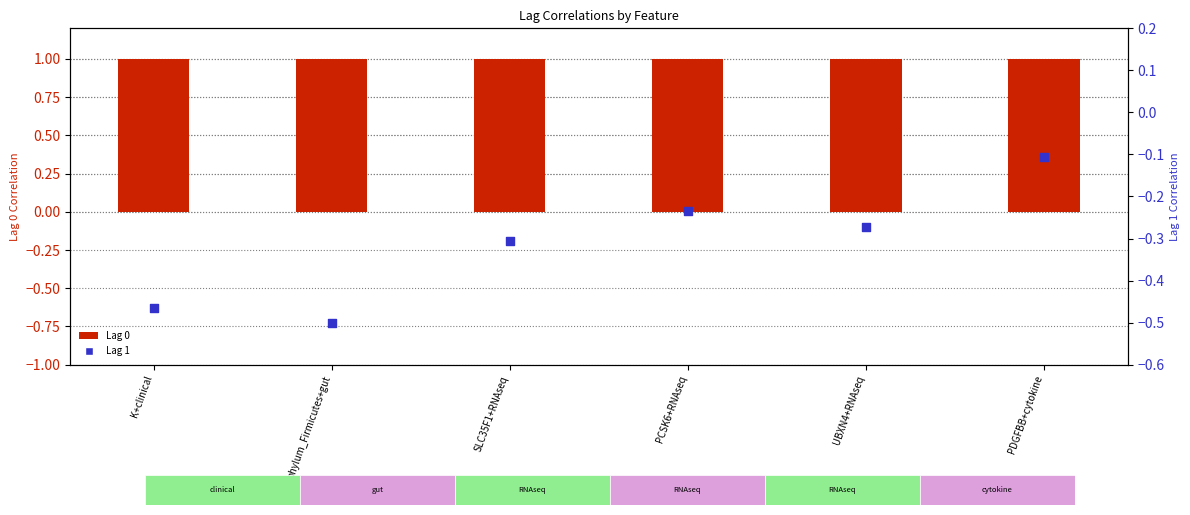

Which series has the widest spread of Y values?

Lag 1